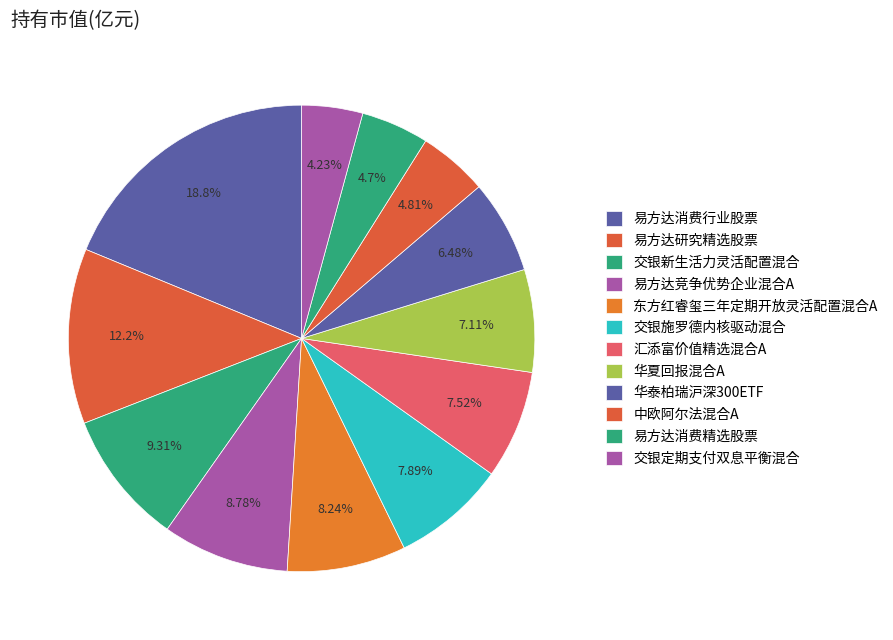

Which slice is the smallest?

交银定期支付双息平衡混合